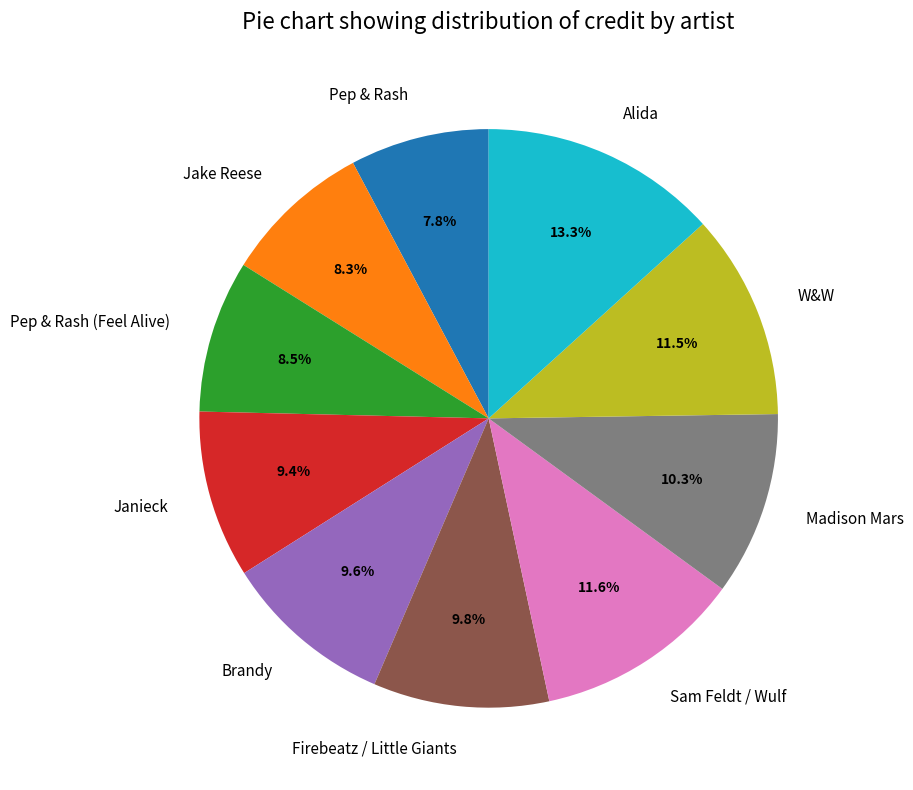

To the nearest percent, what percentage of the pie is Sam Feldt / Wulf?

12%